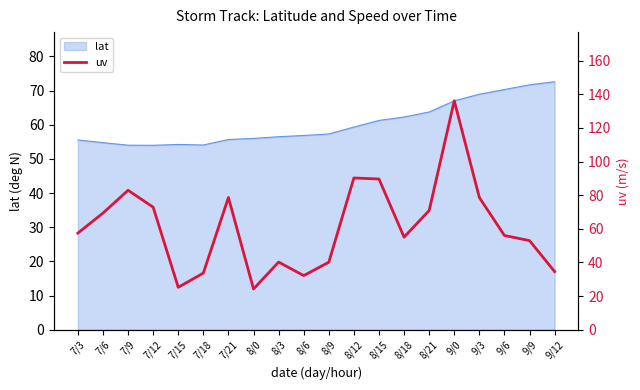

List the labels in order of value, smallest first.

8/0, 7/15, 8/6, 7/18, 9/12, 8/9, 8/3, 9/9, 8/18, 9/6, 7/3, 7/6, 8/21, 7/12, 9/3, 7/21, 7/9, 8/15, 8/12, 9/0